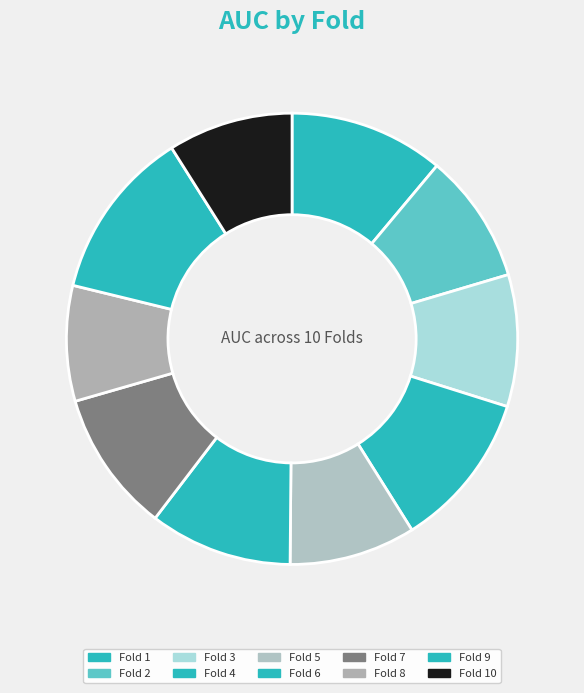

How many slices are in this pie chart?

10